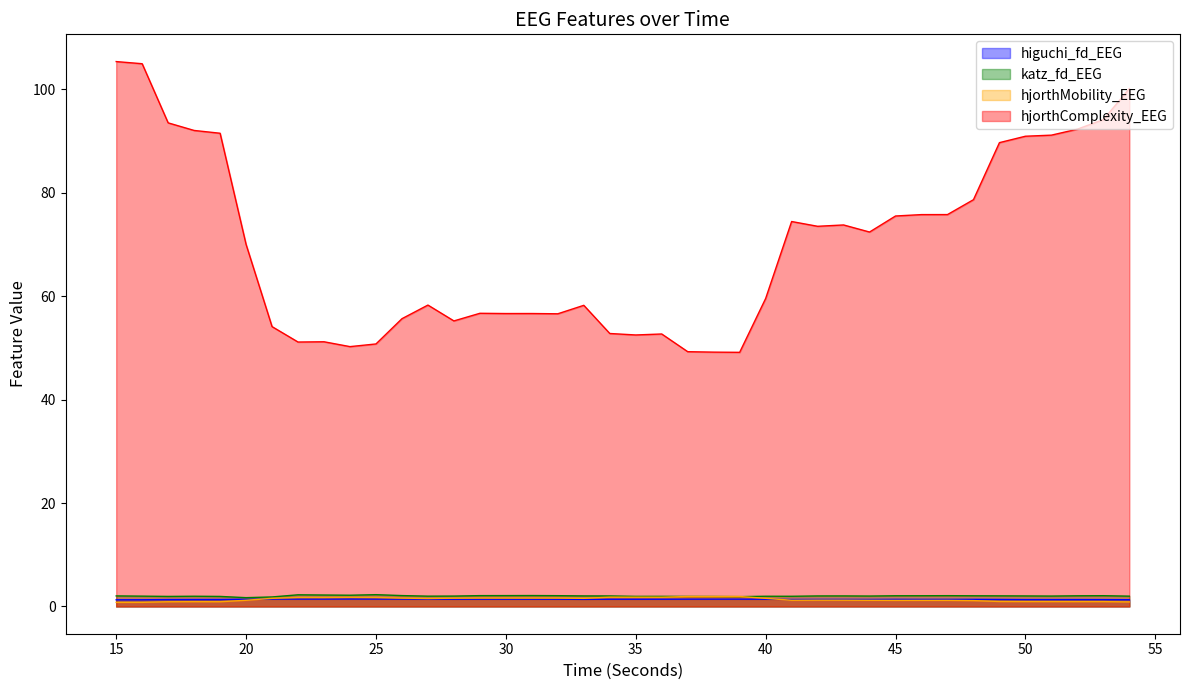

Reading left to right, transcribe all the data shown in this chart.

higuchi_fd_EEG: 15=1.3	16=1.3	17=1.3	18=1.3	19=1.3	20=1.4	21=1.4	22=1.4	23=1.4	24=1.4	25=1.4	26=1.4	27=1.4	28=1.4	29=1.4	30=1.4	31=1.4	32=1.4	33=1.4	34=1.4	35=1.4	36=1.4	37=1.4	38=1.4	39=1.4	40=1.4	41=1.4	42=1.4	43=1.4	44=1.4	45=1.4	46=1.4	47=1.4	48=1.4	49=1.4	50=1.3	51=1.3	52=1.3	53=1.3	54=1.3
katz_fd_EEG: 15=2.0	16=2.0	17=1.9	18=2.0	19=1.9	20=1.7	21=1.8	22=2.3	23=2.2	24=2.2	25=2.3	26=2.1	27=2.0	28=2.0	29=2.1	30=2.1	31=2.1	32=2.1	33=2.0	34=2.0	35=2.0	36=2.0	37=1.9	38=1.9	39=1.9	40=2.0	41=2.0	42=2.0	43=2.0	44=2.0	45=2.1	46=2.1	47=2.1	48=2.1	49=2.1	50=2.0	51=2.0	52=2.1	53=2.1	54=2.0
hjorthMobility_EEG: 15=0.8	16=0.8	17=0.9	18=0.9	19=0.9	20=1.2	21=1.6	22=1.7	23=1.7	24=1.8	25=1.7	26=1.6	27=1.5	28=1.6	29=1.6	30=1.6	31=1.6	32=1.6	33=1.6	34=1.8	35=1.8	36=1.8	37=1.9	38=1.9	39=1.9	40=1.6	41=1.2	42=1.2	43=1.2	44=1.2	45=1.2	46=1.2	47=1.2	48=1.1	49=1.0	50=1.0	51=1.0	52=0.9	53=0.9	54=0.9
hjorthComplexity_EEG: 15=105.4	16=105.0	17=93.5	18=92.1	19=91.5	20=70.0	21=54.1	22=51.1	23=51.2	24=50.3	25=50.8	26=55.6	27=58.3	28=55.2	29=56.7	30=56.6	31=56.7	32=56.6	33=58.2	34=52.8	35=52.5	36=52.7	37=49.3	38=49.2	39=49.1	40=59.6	41=74.4	42=73.5	43=73.8	44=72.4	45=75.5	46=75.8	47=75.8	48=78.7	49=89.7	50=90.9	51=91.1	52=92.3	53=94.2	54=100.1